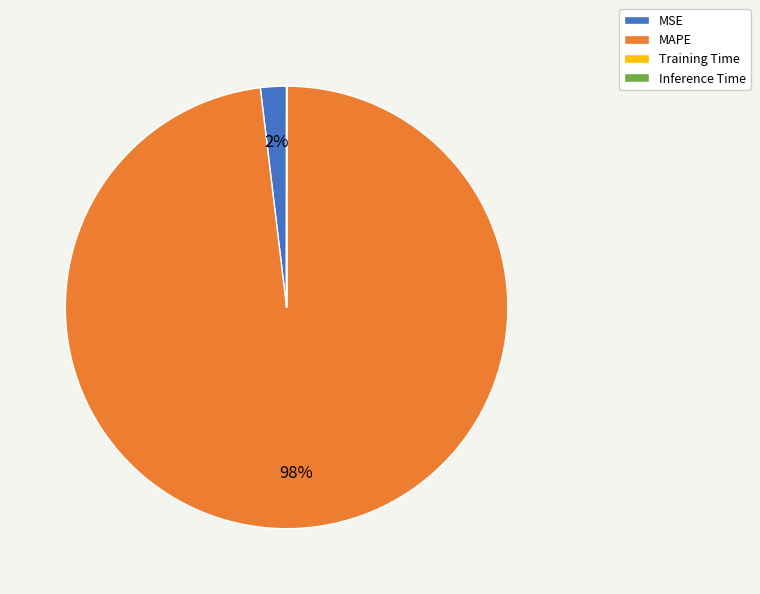

Is there a majority slice in this chart?

Yes